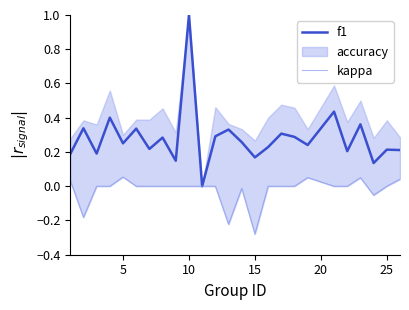

What is the maximum value for f1?

1.0